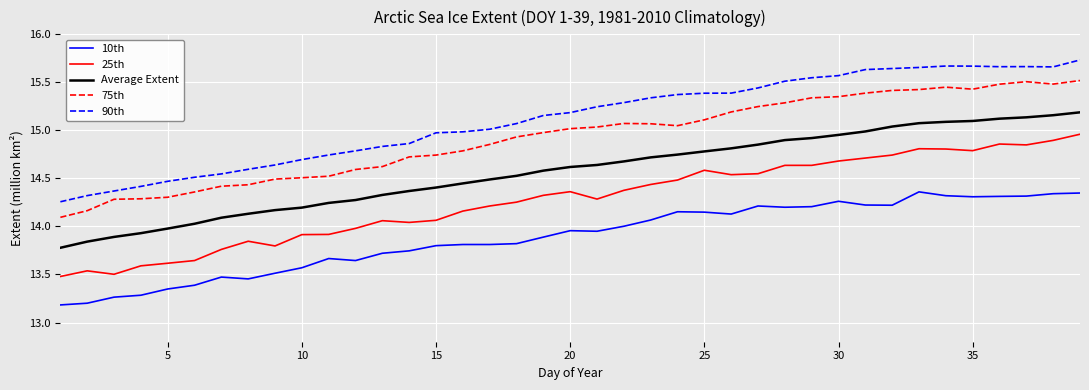

True or false: 10th has more than 0 interior local peaks.

True